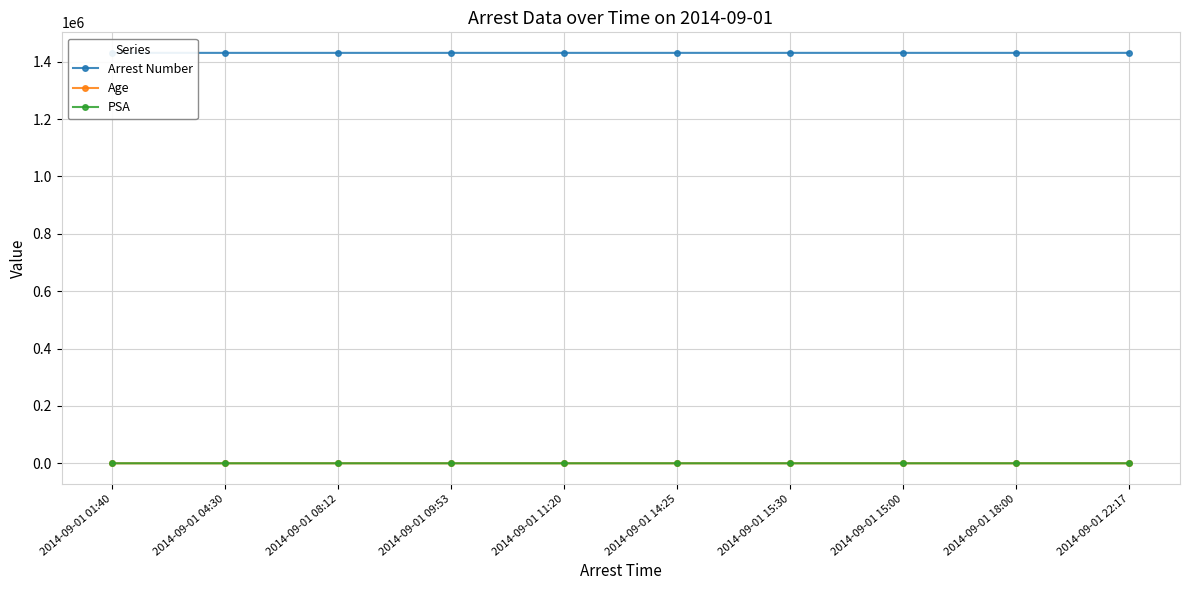

At how many categories does at least one series exceed 338555?

10